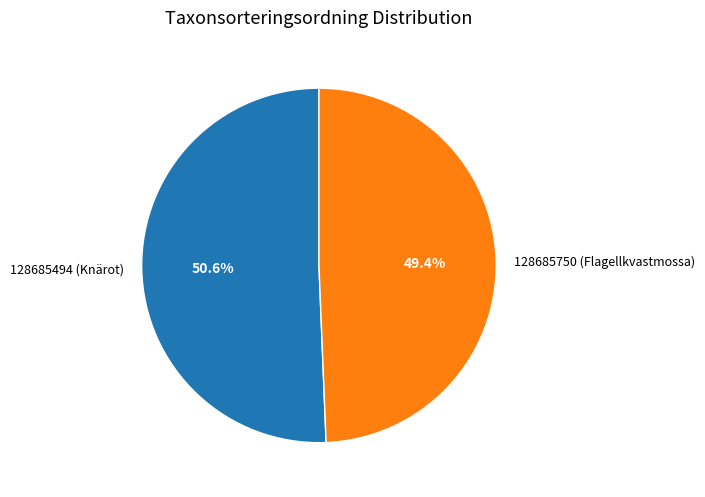

Between 128685494 (Knärot) and 128685750 (Flagellkvastmossa), which is larger?

128685494 (Knärot)